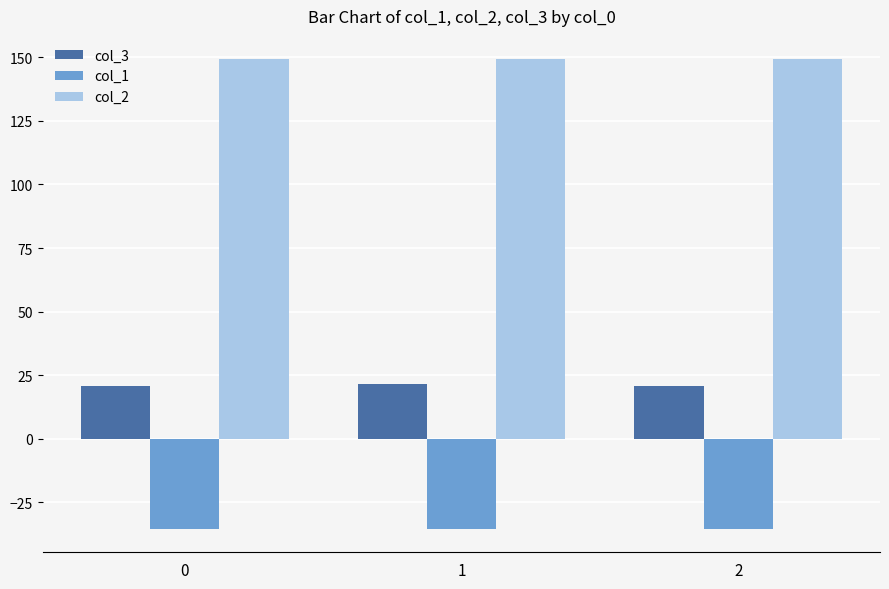

What is the difference between the highest and lowest values at 0?

184.5